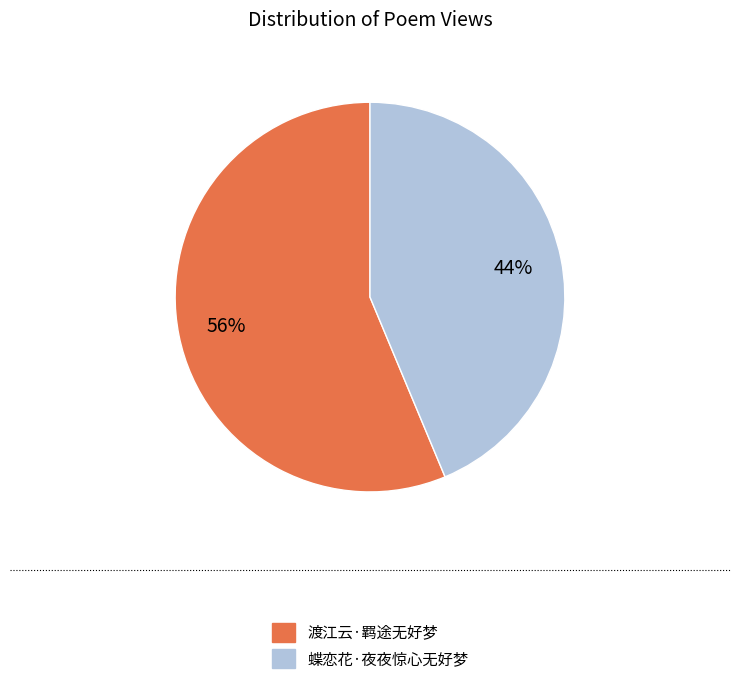

To the nearest percent, what portion does 蝶恋花·夜夜惊心无好梦 represent?

44%